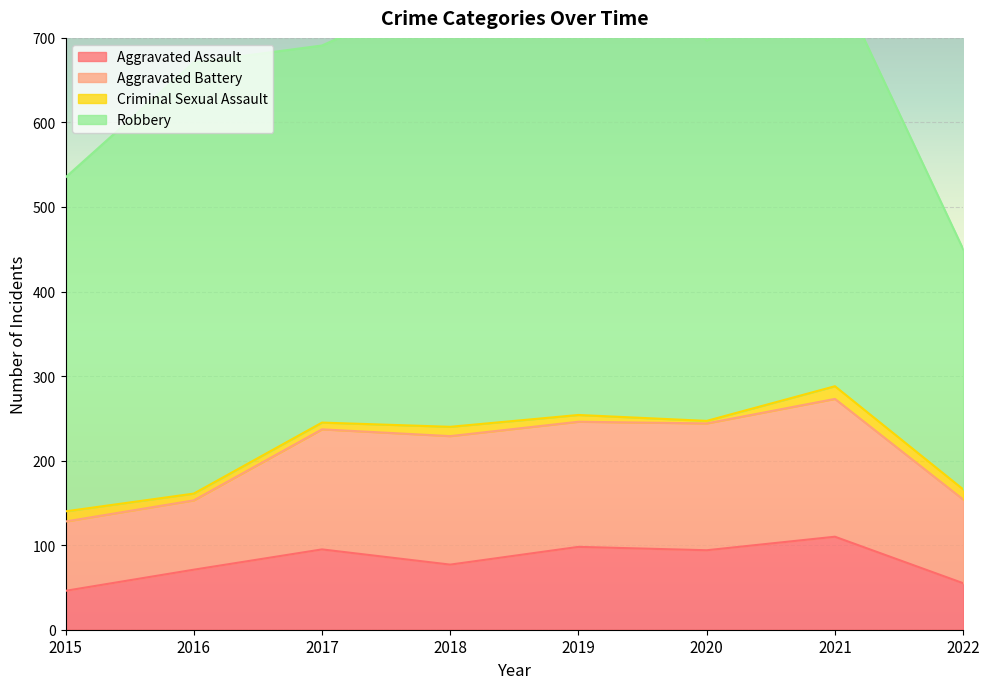

What is the maximum value shown in the chart?

591